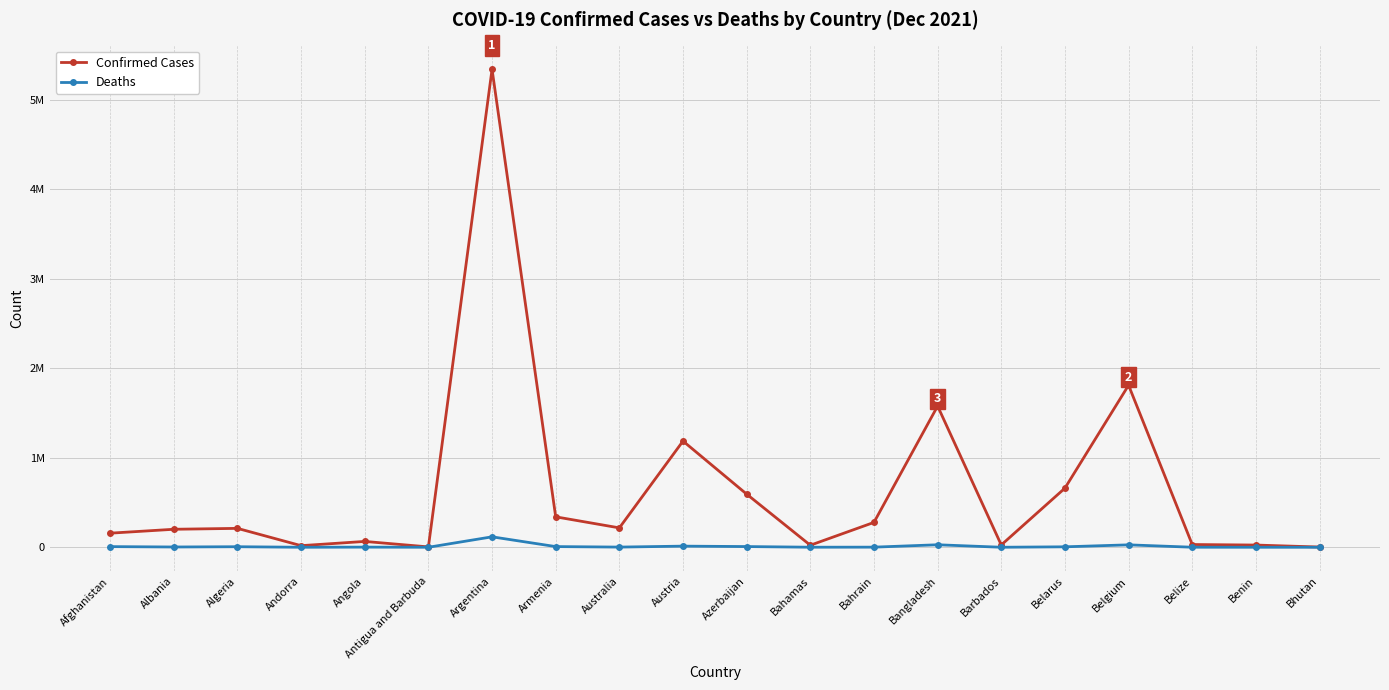

True or false: Deaths has more than 0 points higher than both neighbors.

True